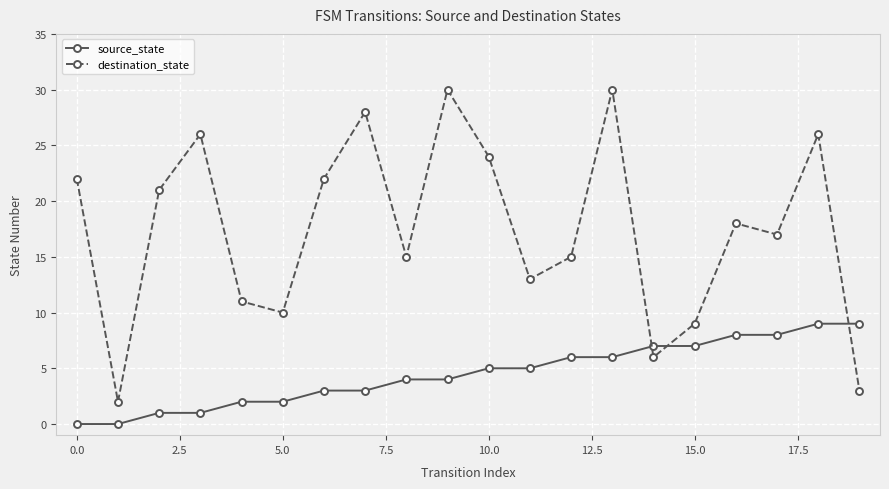

How many intersections are there between destination_state and source_state?

3